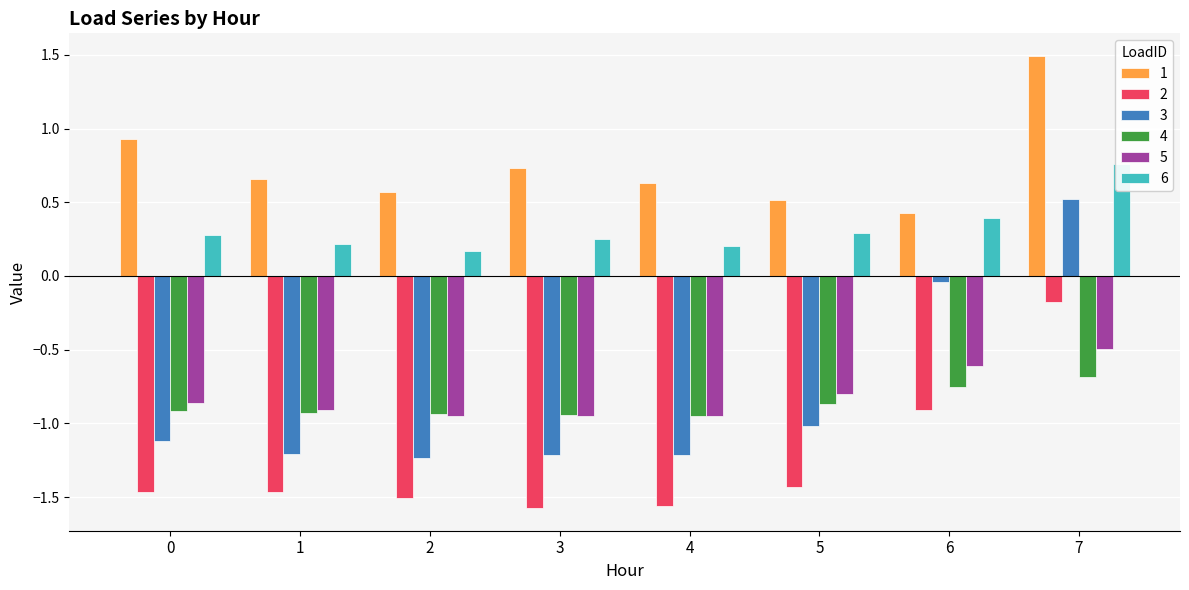

What is the difference between the 3 values at 3 and 5?

0.2